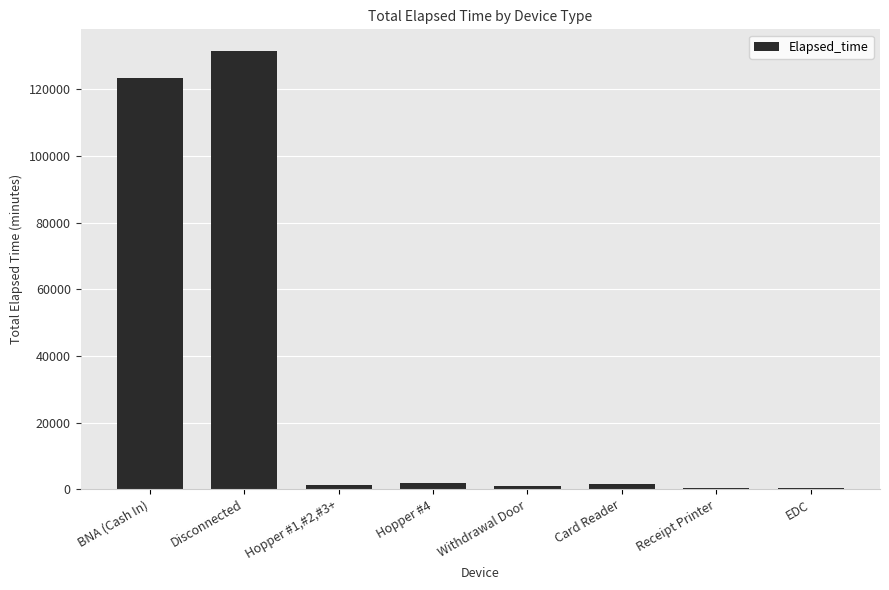

Which has a higher value, BNA (Cash In) or Disconnected?

Disconnected